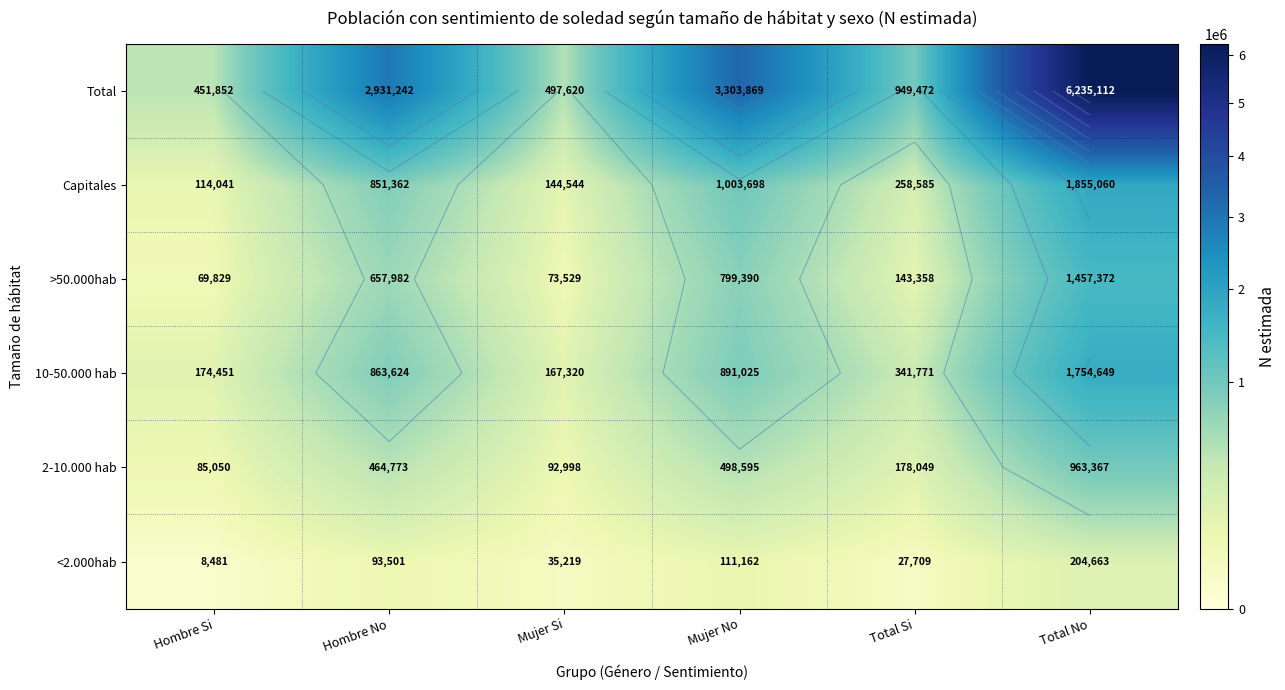

At which category does the chart reach its peak across all series?

Total No